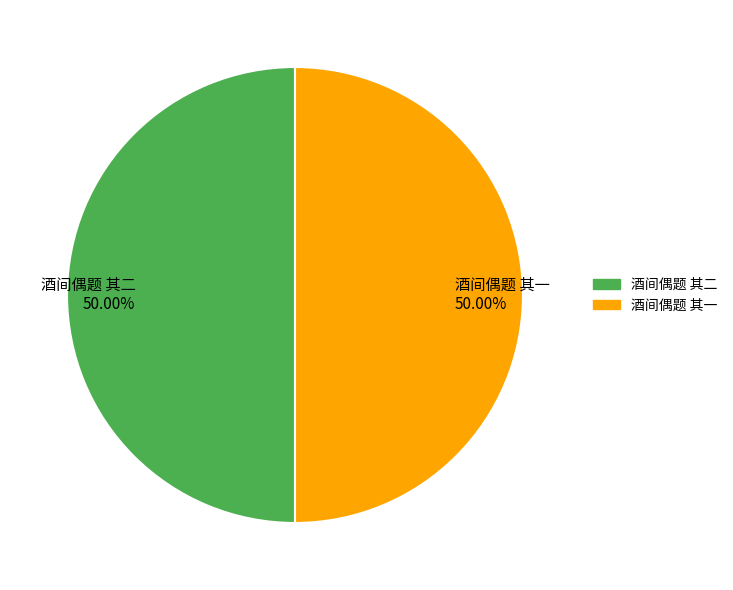

True or false: 酒间偶题 其一 accounts for 50% of the total.

True